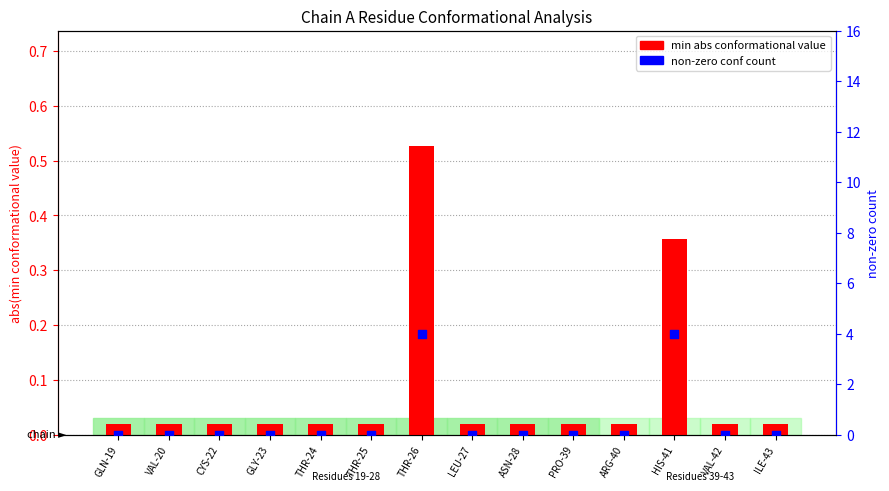

Which series reaches the minimum Y coordinate?

non-zero count